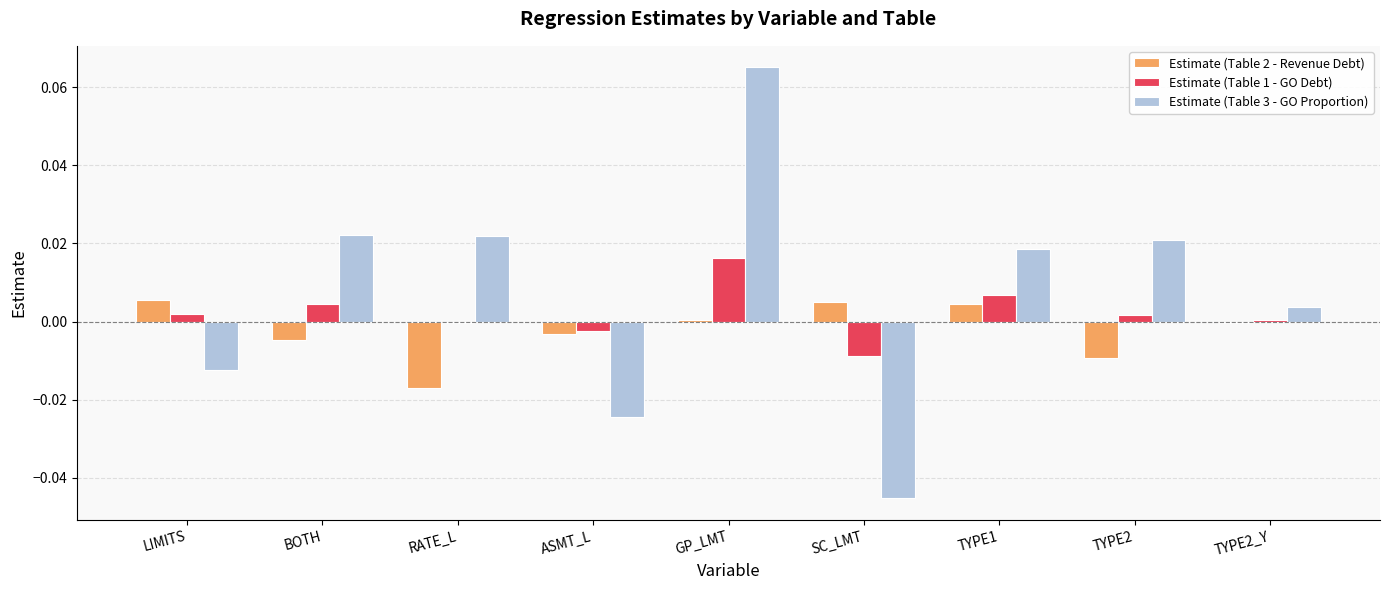

Are the bars horizontal?

No